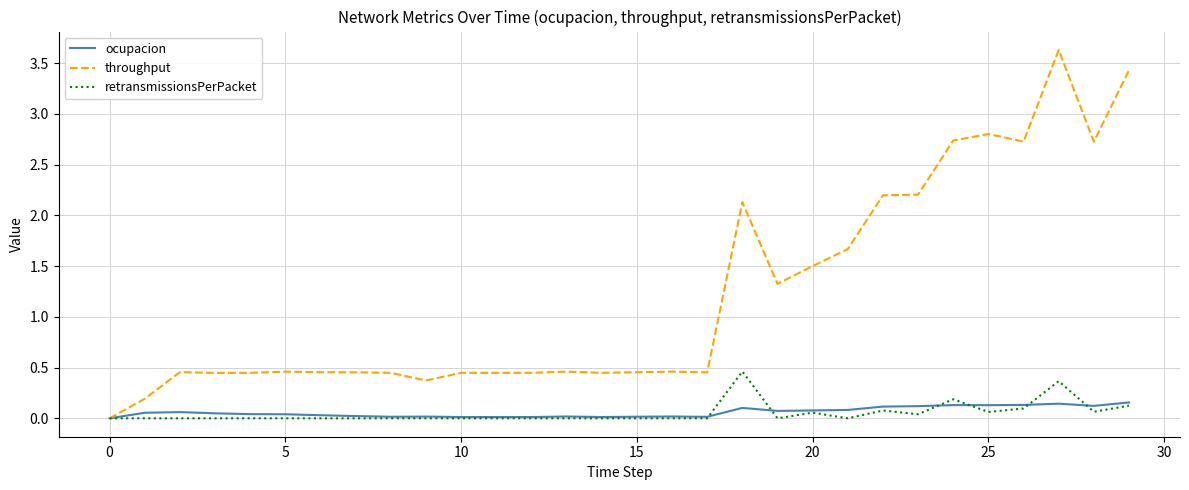

What is the maximum value shown in the chart?

3.6